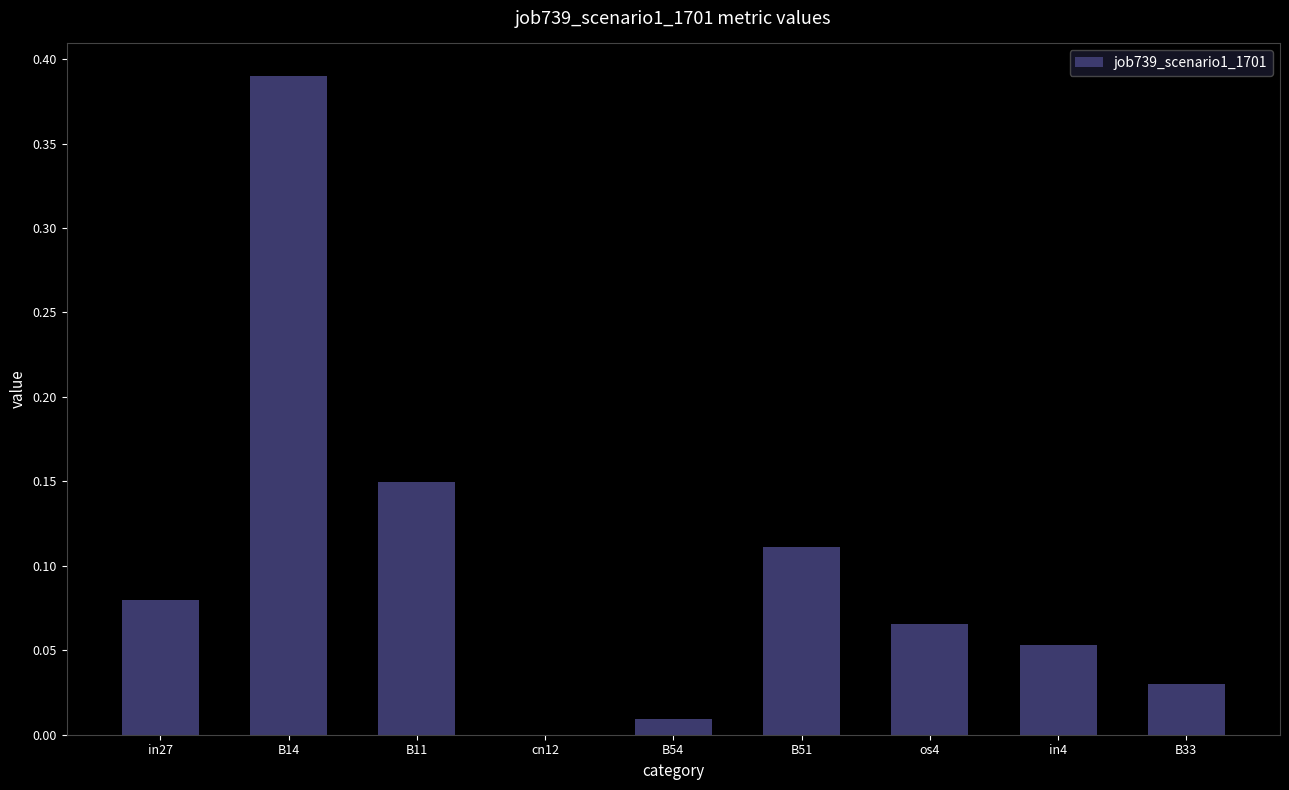

At which label is the value closest to 0?

cn12